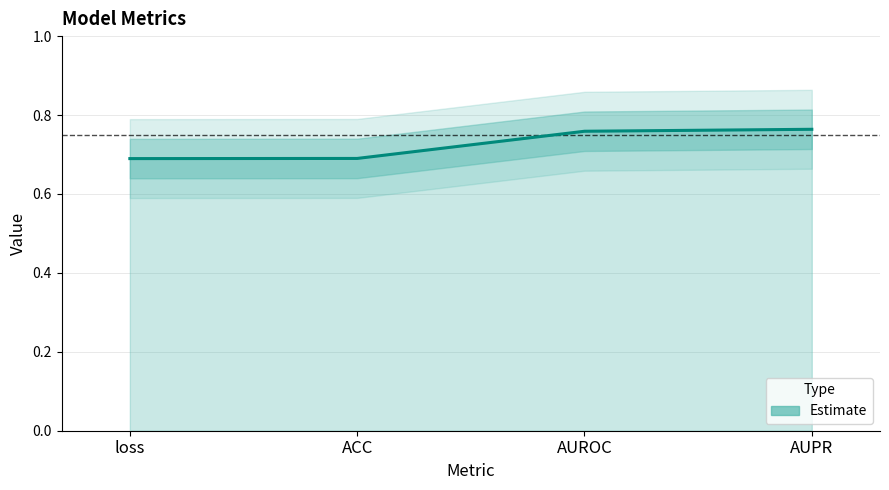

What is the average value?

0.7